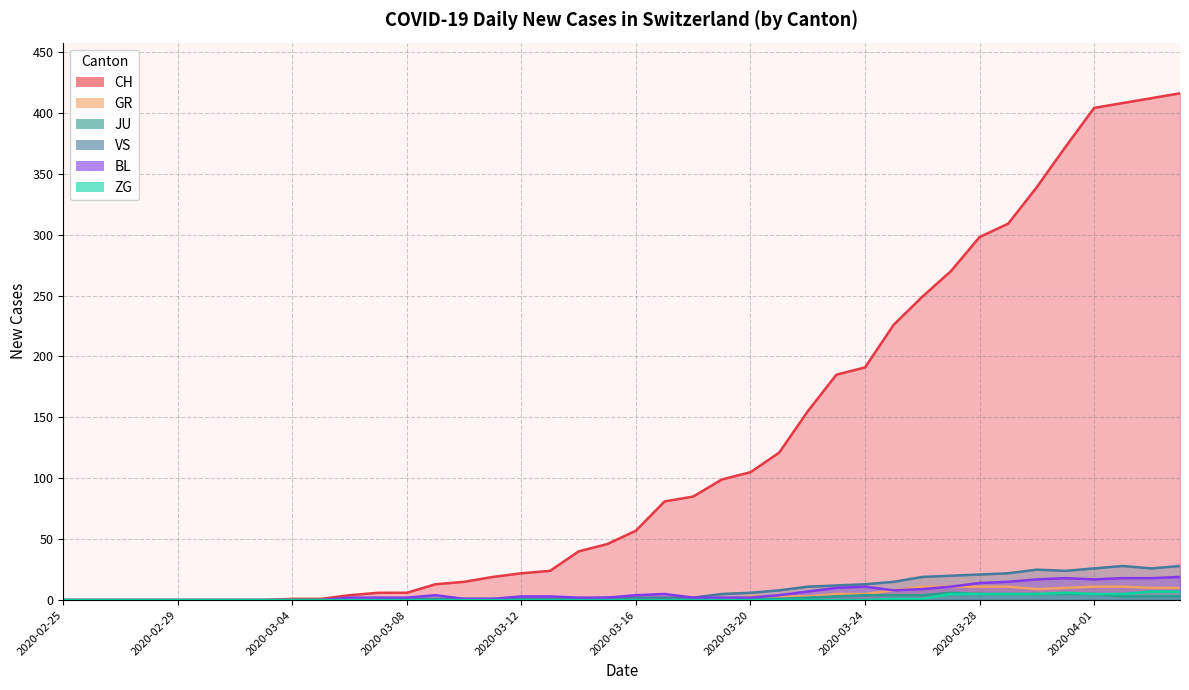

What is the difference between the second highest and minimum values in the ZG series?

7